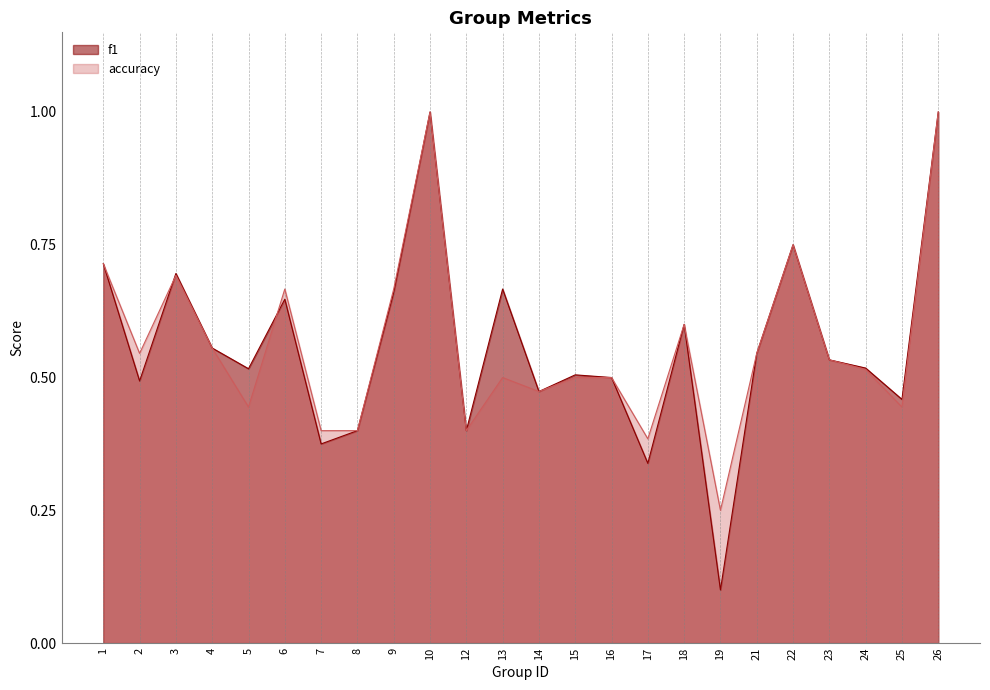

List the series in order of their peak value, lowest first.

f1, accuracy